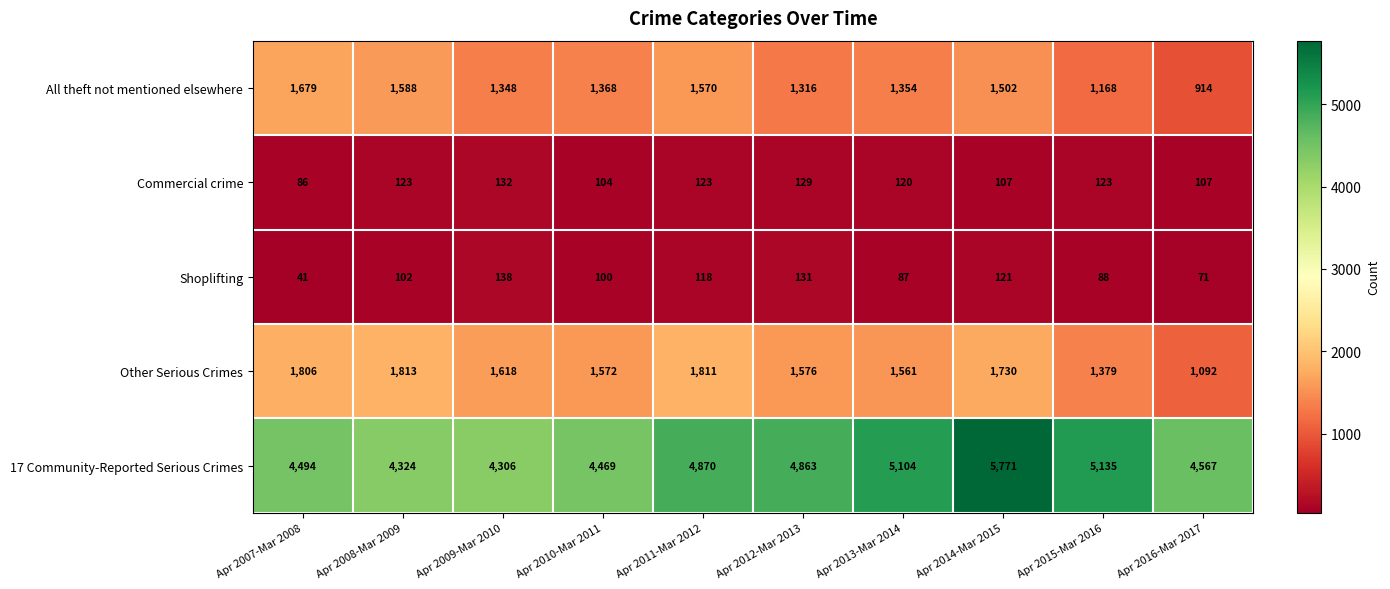

Between Apr 2007-Mar 2008 and Apr 2016-Mar 2017, which series saw the biggest shift?

All theft not mentioned elsewhere